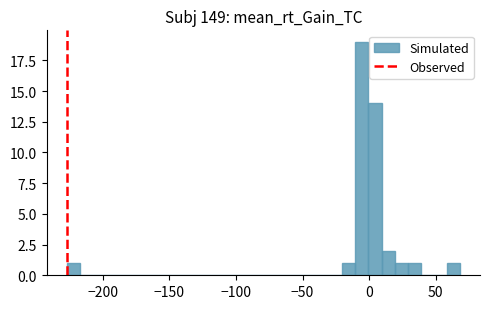

Read against the x-axis, roughly where is the centre of the tallest bar?

-5